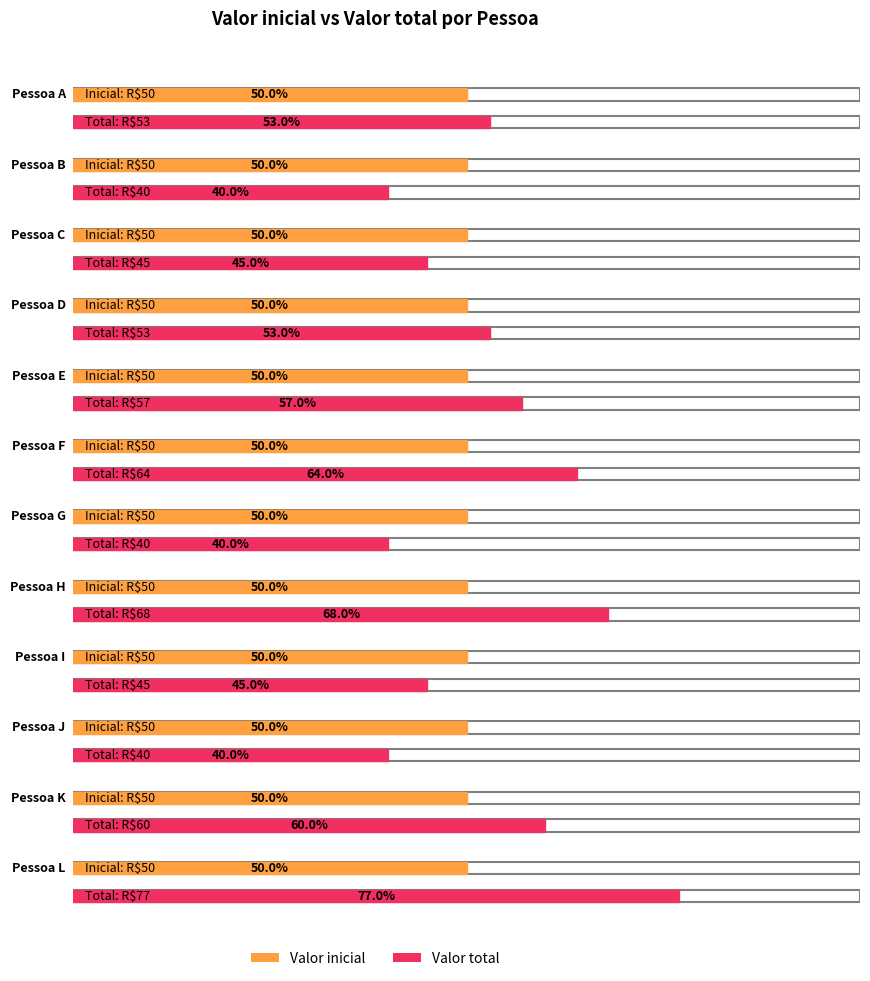

At Pessoa K, list the series in order from largest to smallest.

Valor total, Valor inicial